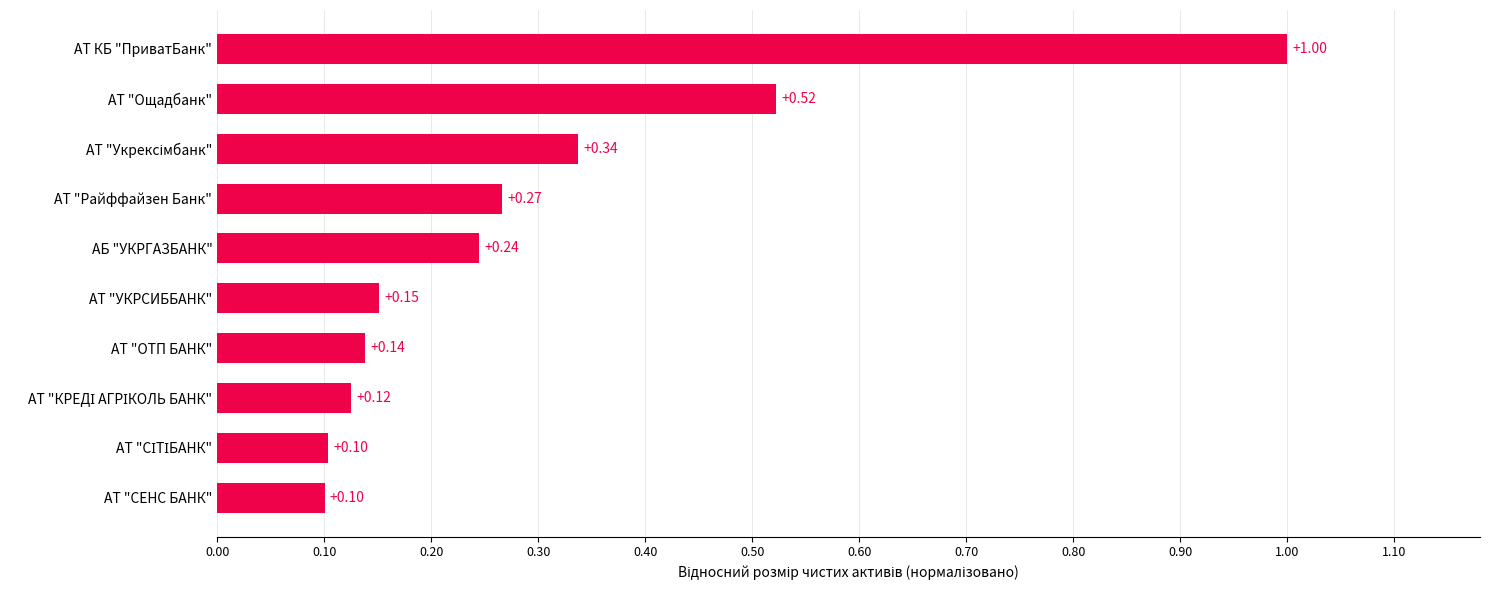

Between АТ "ОТП БАНК" and АТ КБ "ПриватБанк", which is larger?

АТ КБ "ПриватБанк"